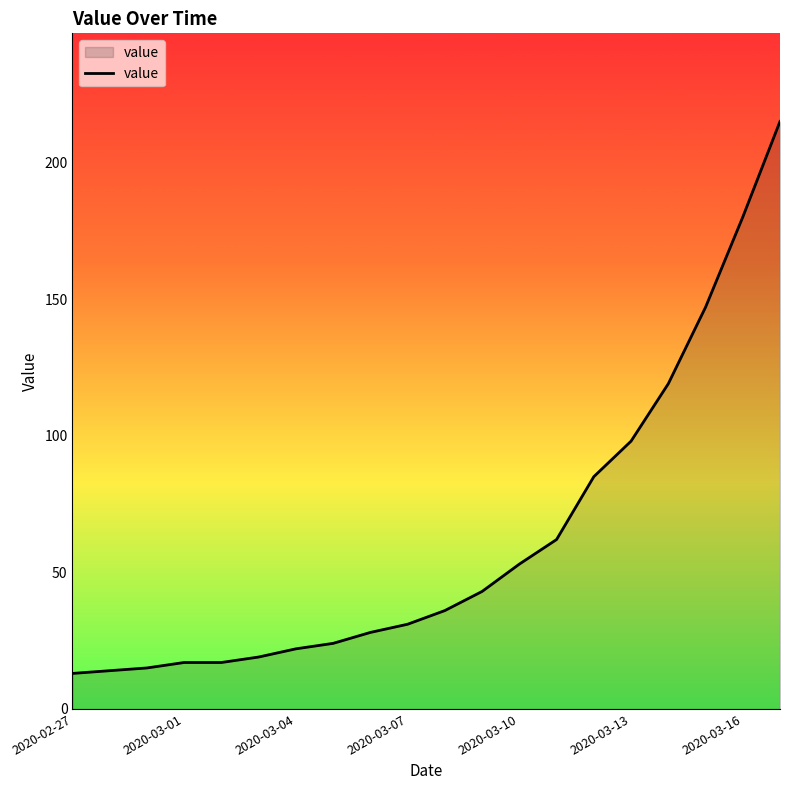

What is the difference between the maximum and minimum values?

202